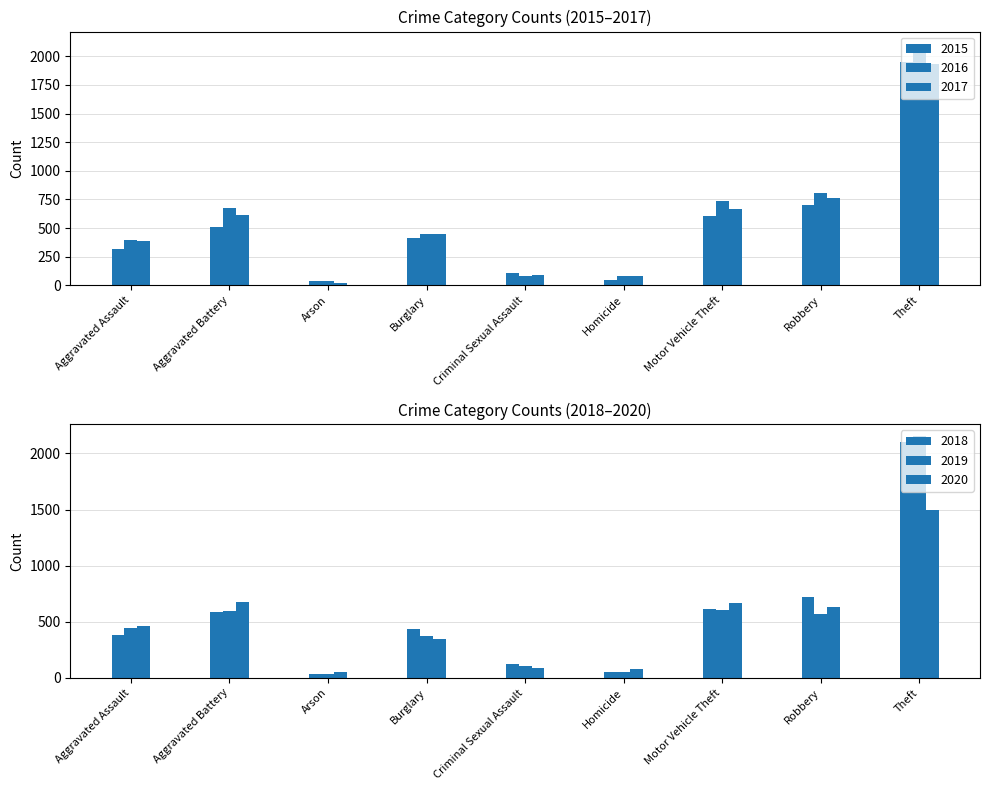

What is the value of the 2016 bar at the 2nd from the left?

678